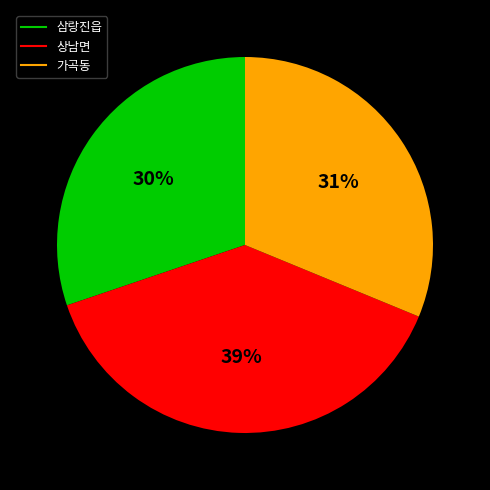

To the nearest percent, what portion does 상남면 represent?

39%